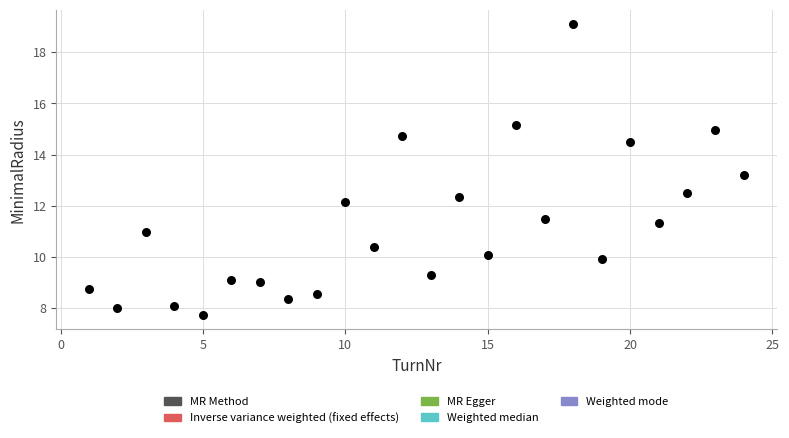

What is the range of X values (max minus min)?

23.0